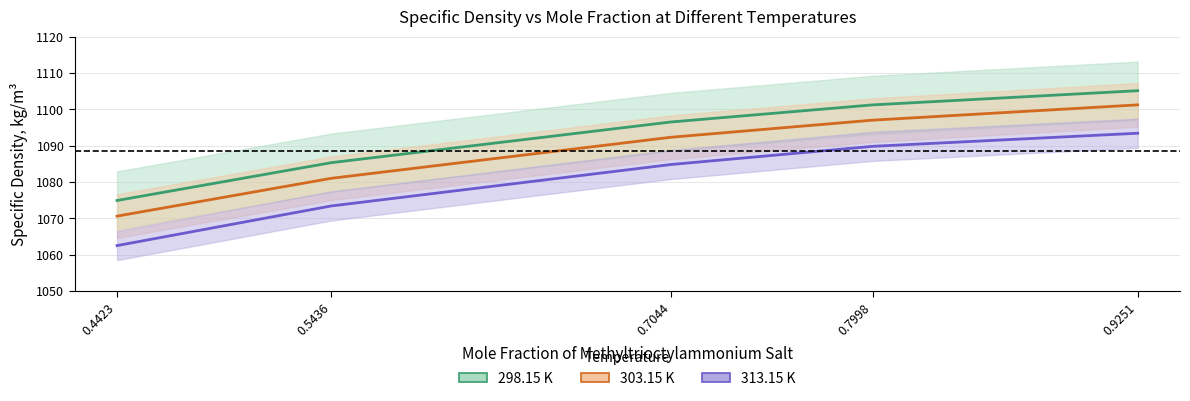

Is this an area chart (filled region under the line)?

No